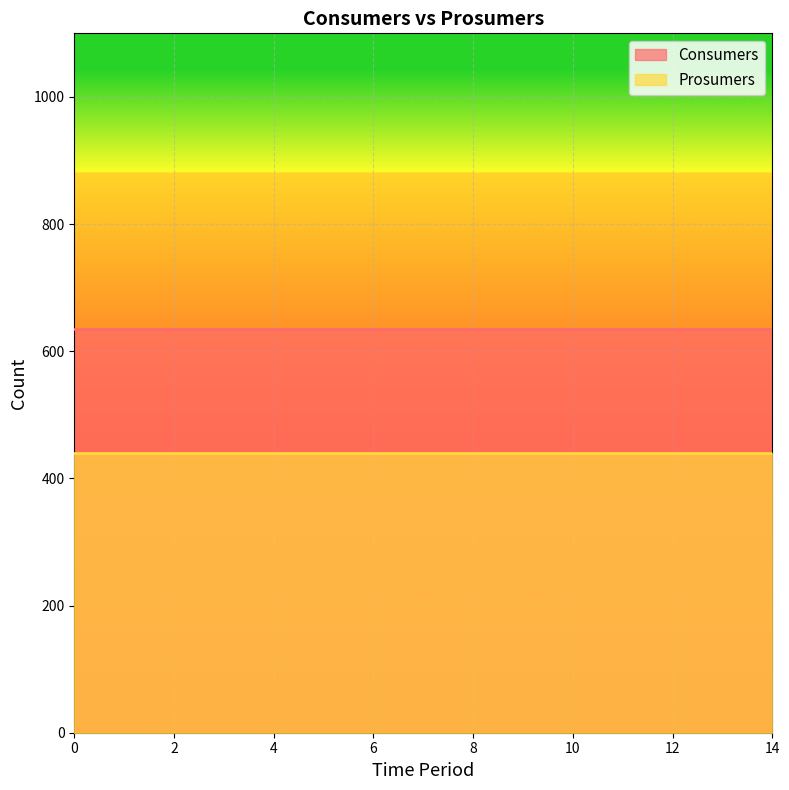

Which series has the largest range (max minus min)?

Consumers